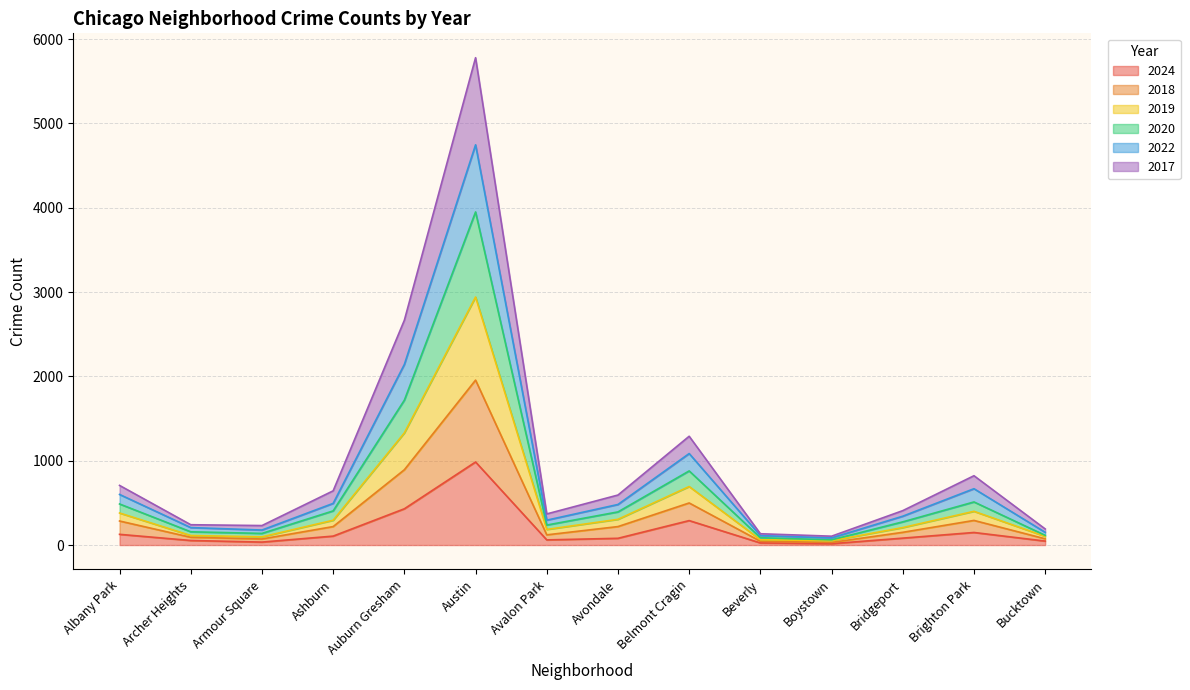

At which category is the sum across all series the highest?

Austin